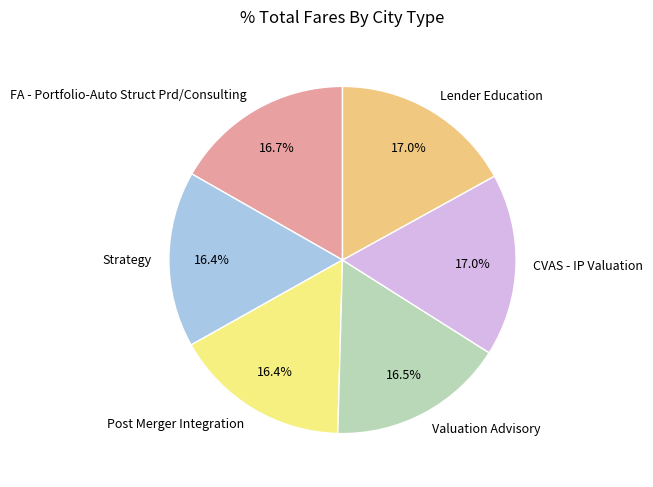

What is the ratio of the value at CVAS - IP Valuation to the value at Post Merger Integration?

1.0